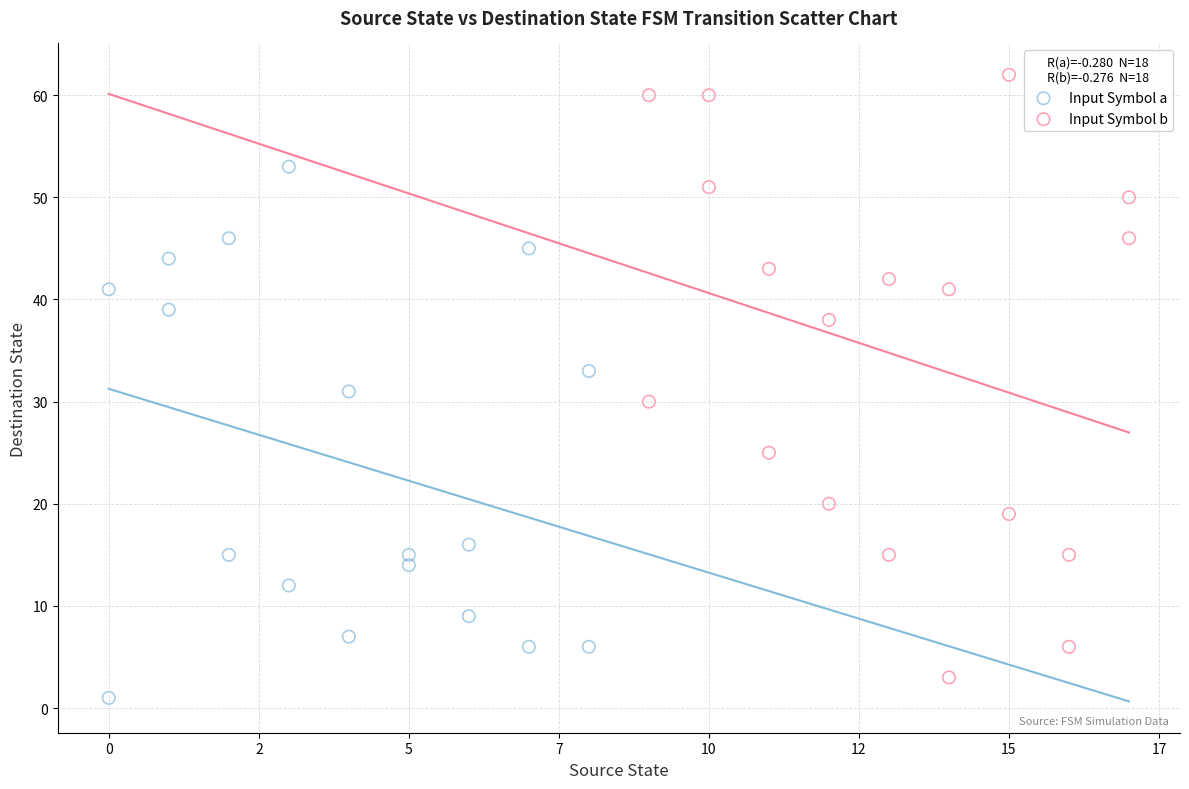

Which series has the largest Y range (max minus min)?

Input Symbol b